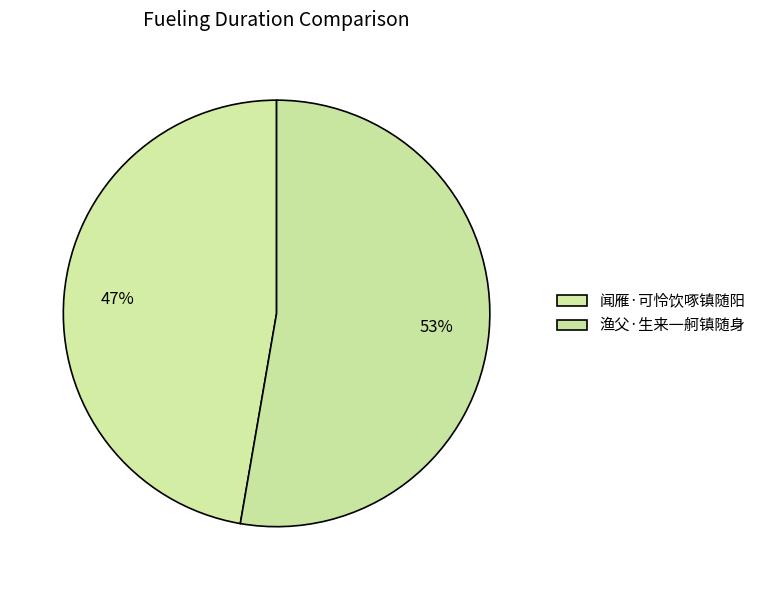

What is the ratio of the value at 渔父·生来一舸镇随身 to the value at 闻雁·可怜饮啄镇随阳?

1.1